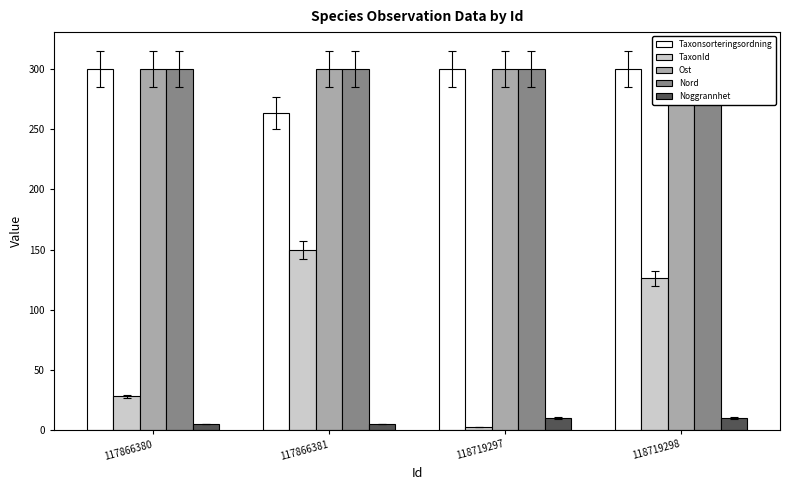

Which series has the largest total across all categories?

Nord